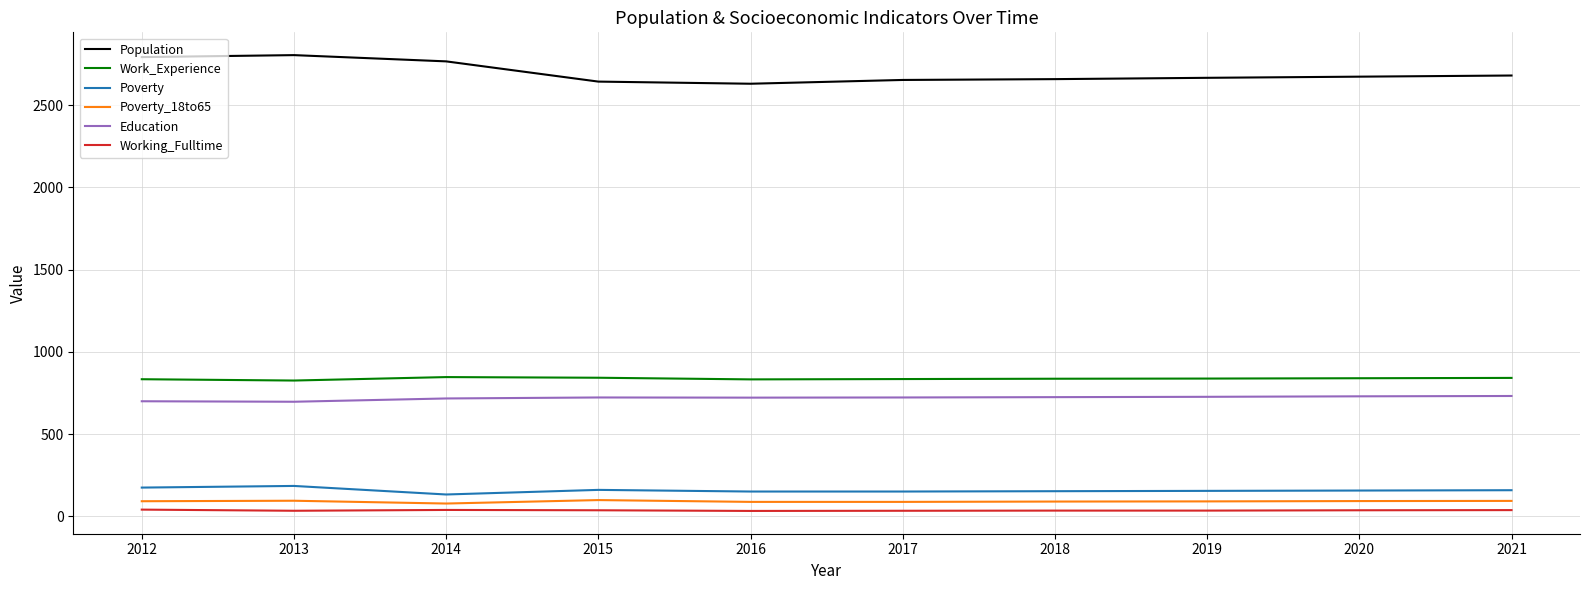

What is the difference between the highest and lowest values at 2012?

2752